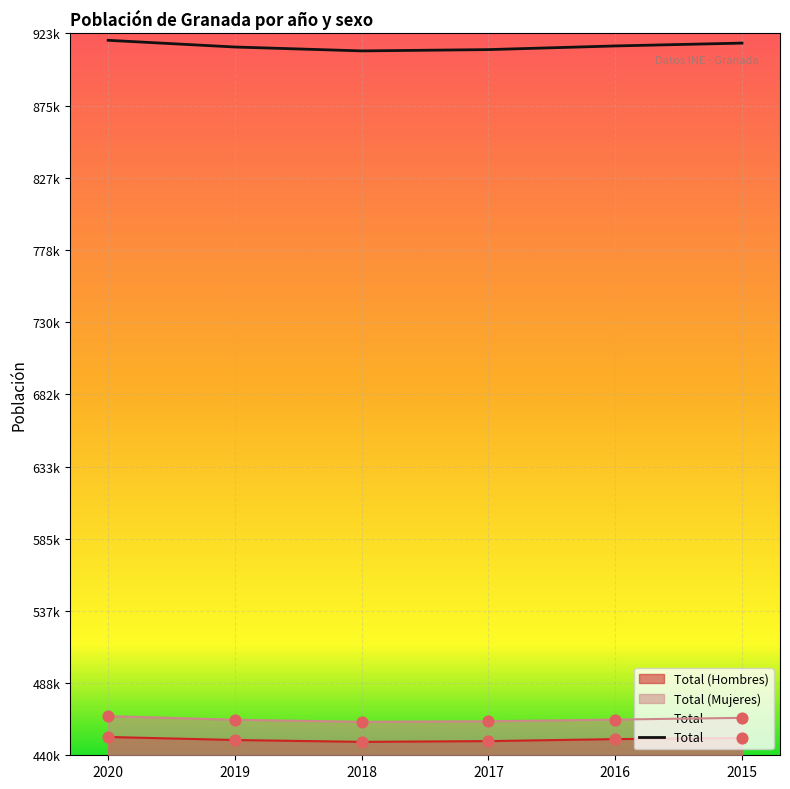

At which category is the sum across all series the highest?

2020